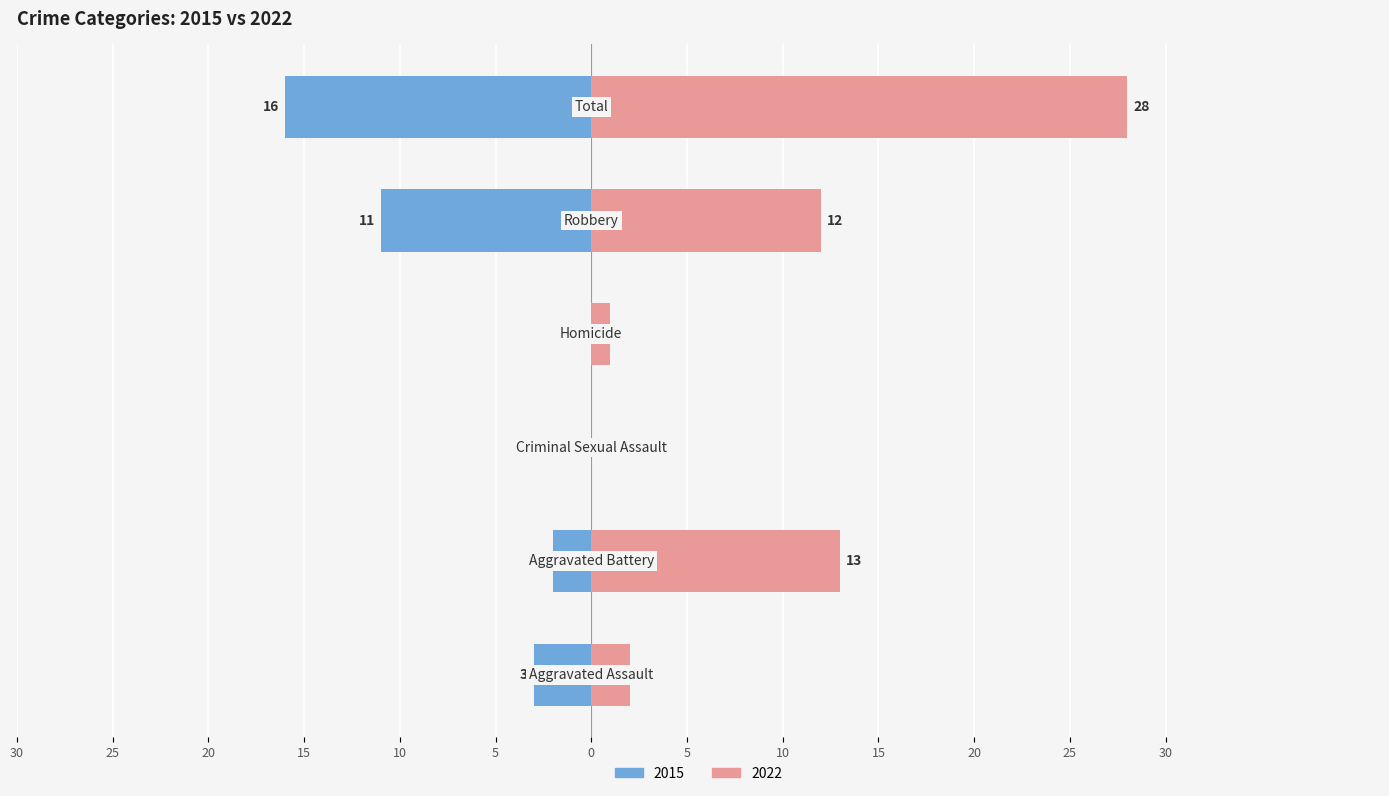

At which category is the sum across all series the highest?

Total